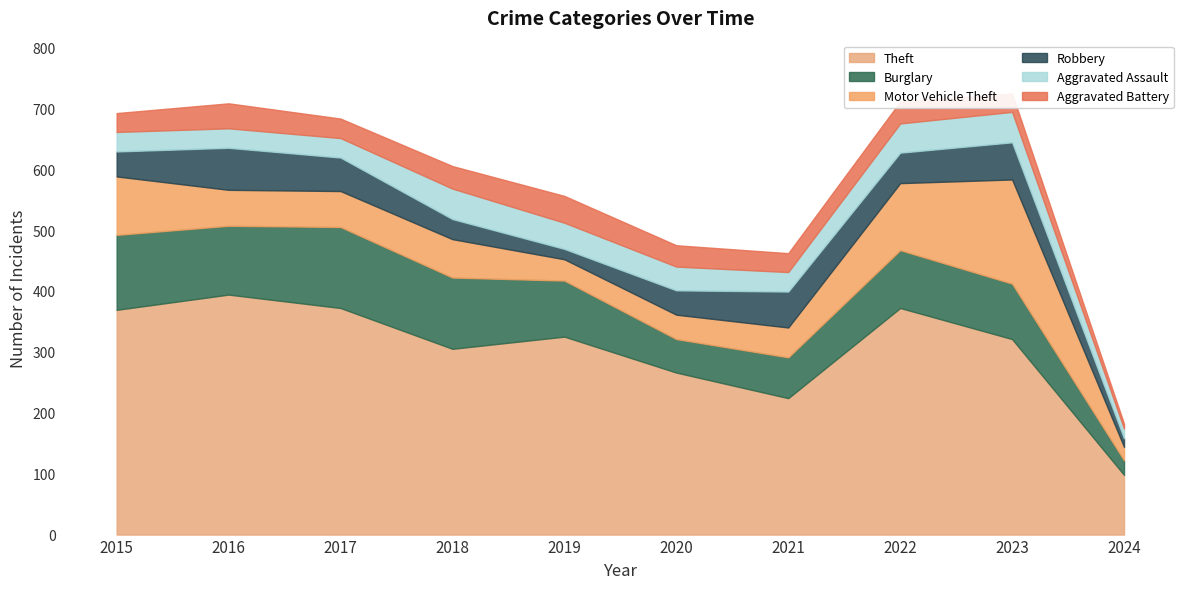

What is the total value across all series at 2017?

683